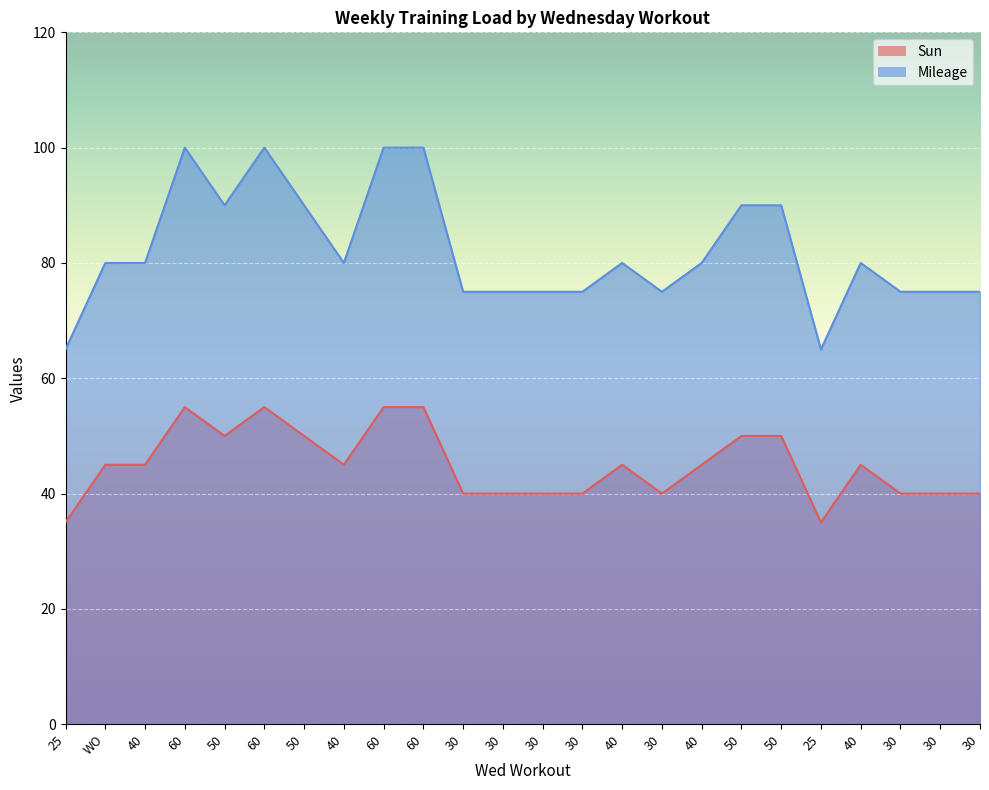

Is it true that Mileage equals 80 at 40?

True